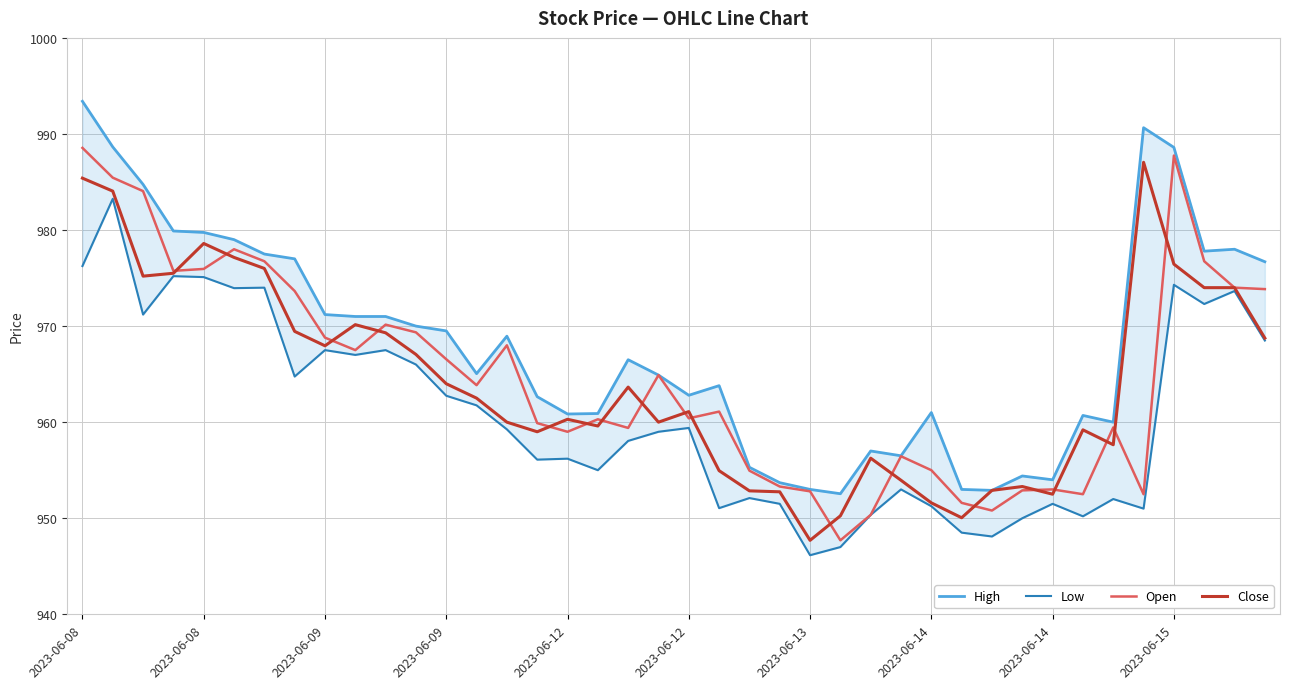

List the series in order of their peak value, lowest first.

Low, Close, Open, High